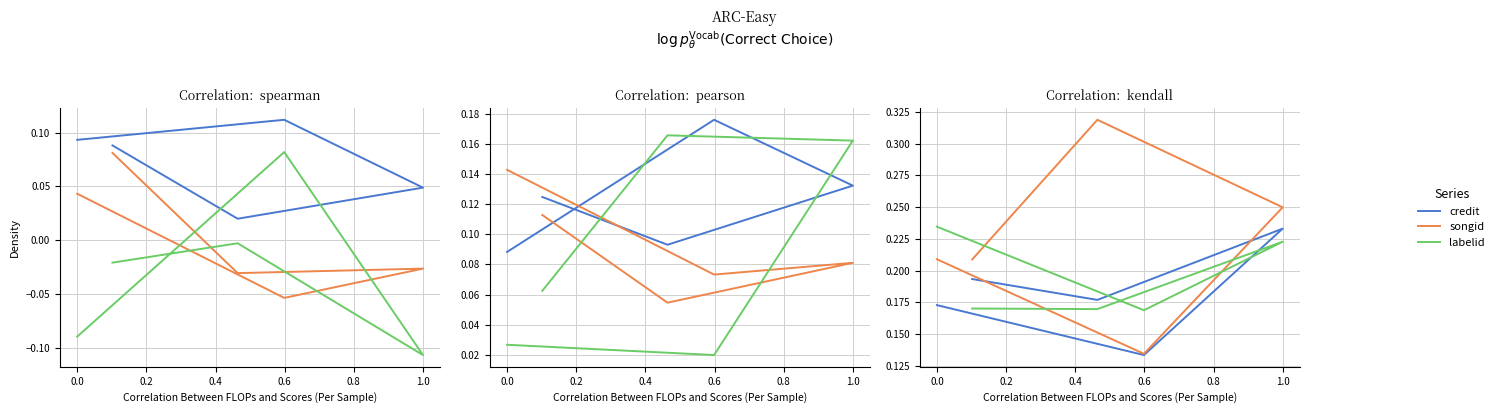

True or false: credit and labelid cross at least once.

True